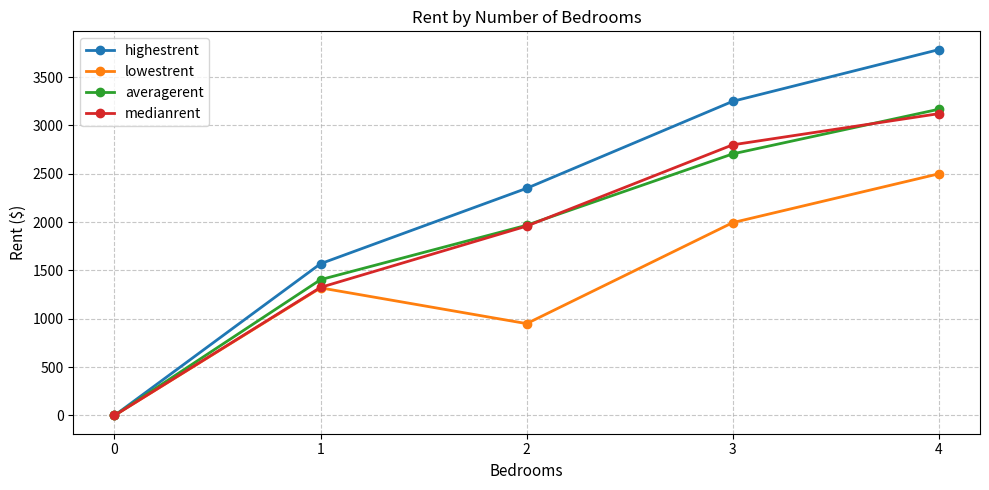

Reading left to right, what are all the values shown in this chart?

highestrent: 0=0.0	1=1570.0	2=2350.0	3=3250.0	4=3785.0
lowestrent: 0=0.0	1=1320.0	2=950.0	3=1995.0	4=2500.0
averagerent: 0=0.0	1=1405.0	2=1967.8	3=2706.1	4=3168.1
medianrent: 0=0.0	1=1325.0	2=1959.0	3=2800.0	4=3122.5